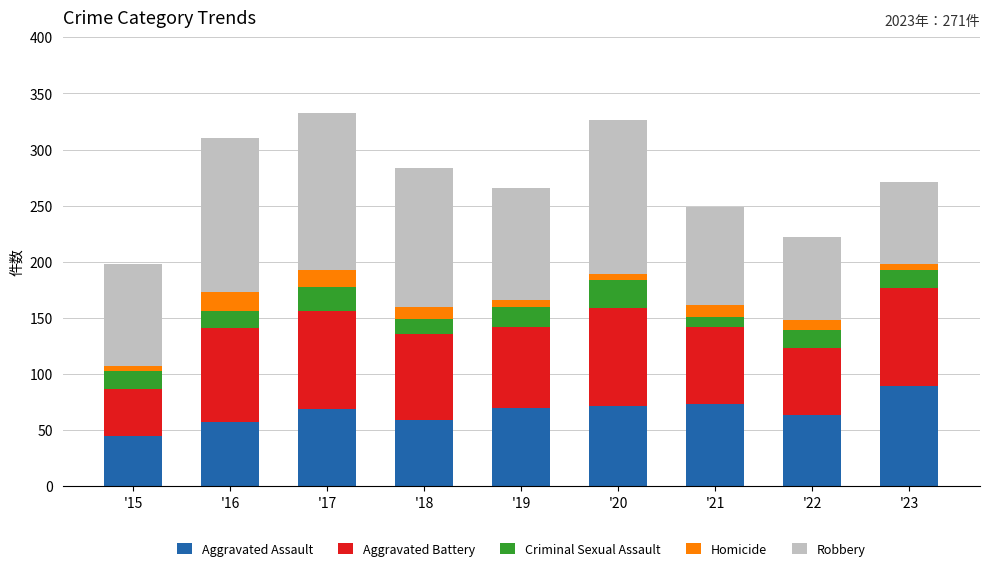

What is the average value of the Aggravated Assault series?

66